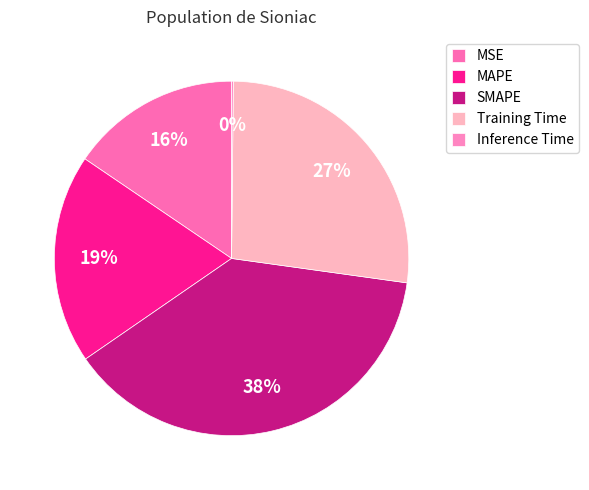

True or false: SMAPE accounts for 29% of the total.

False